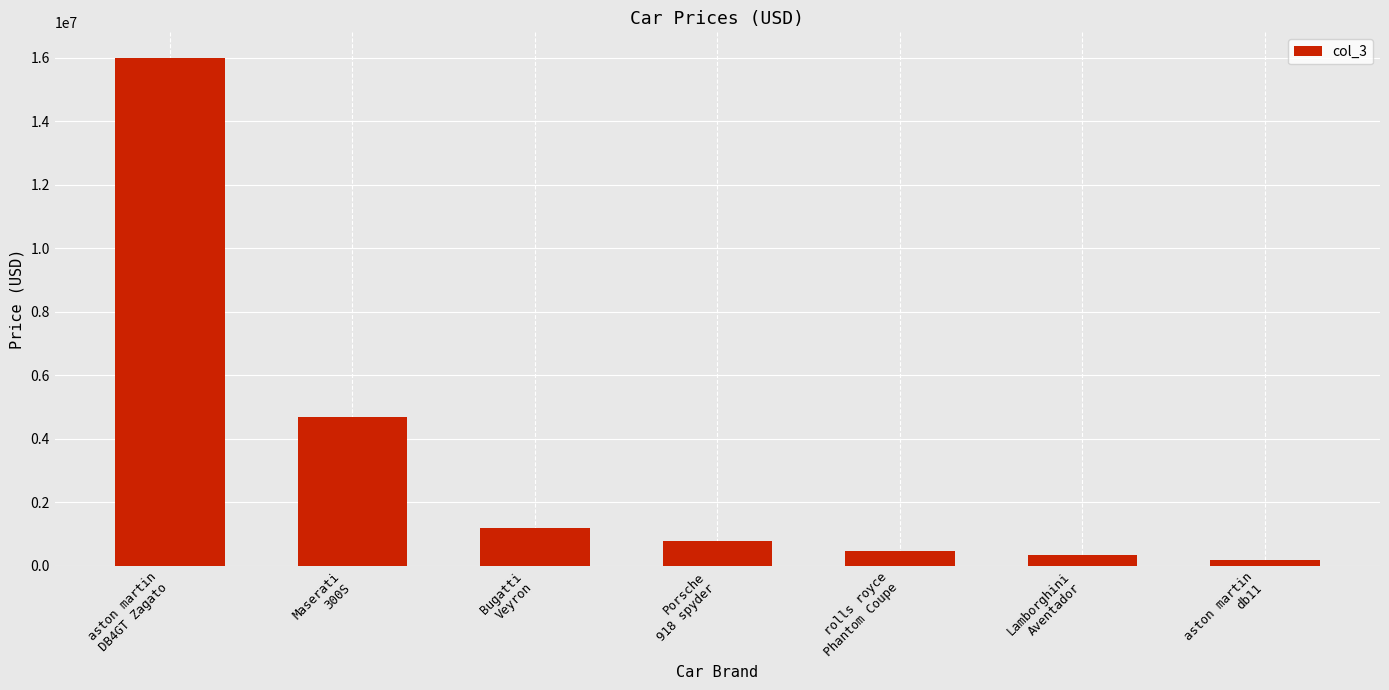

Which label corresponds to the largest value in the chart?

aston martin
DB4GT Zagato